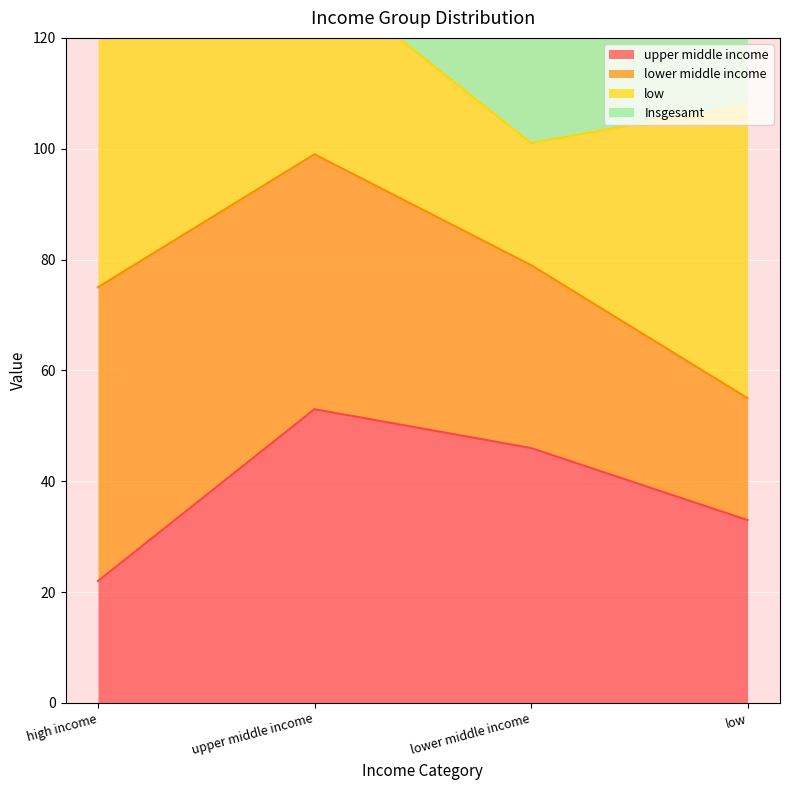

Where does the Insgesamt series first go above 121?

upper middle income